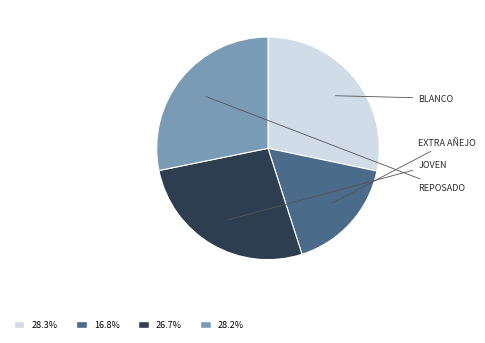

Is there any slice that represents more than half of the pie?

No